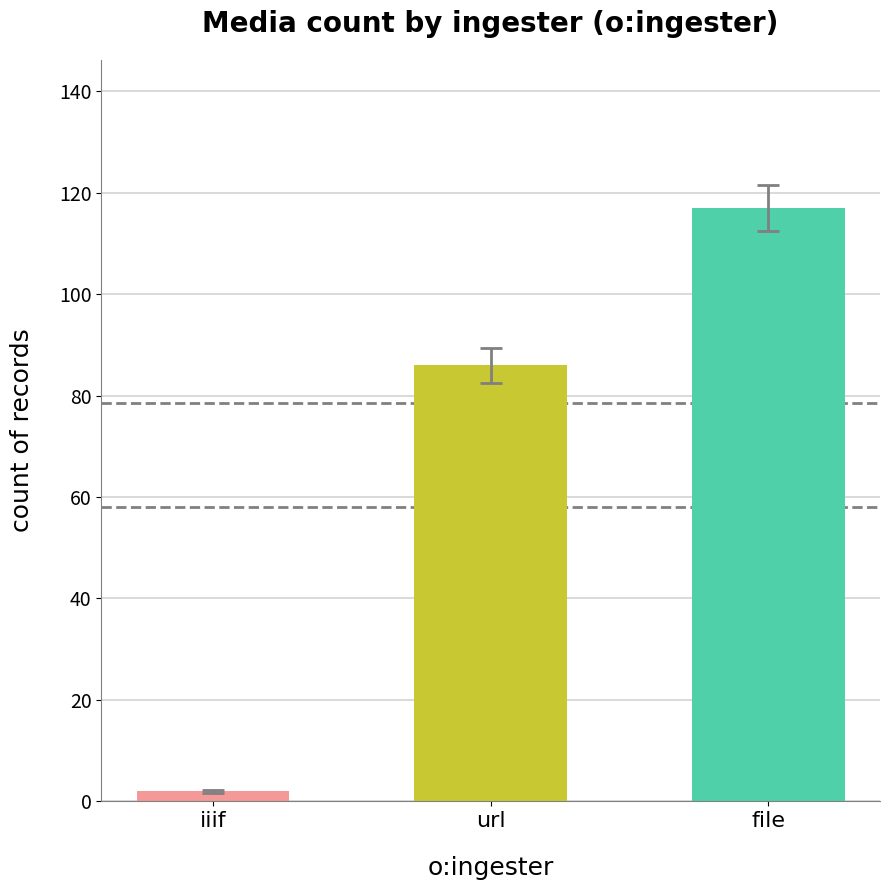

What is the greatest value displayed?

117